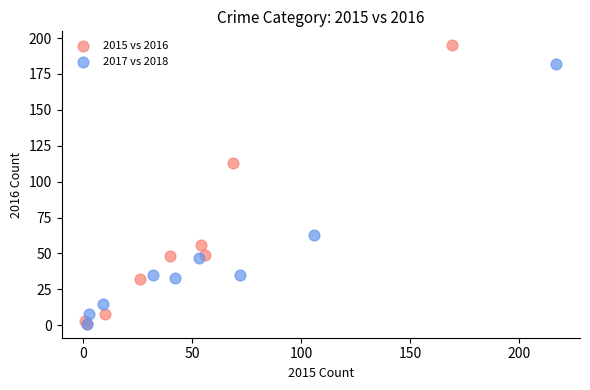

What are all the series names shown in the legend?

2015 vs 2016, 2017 vs 2018